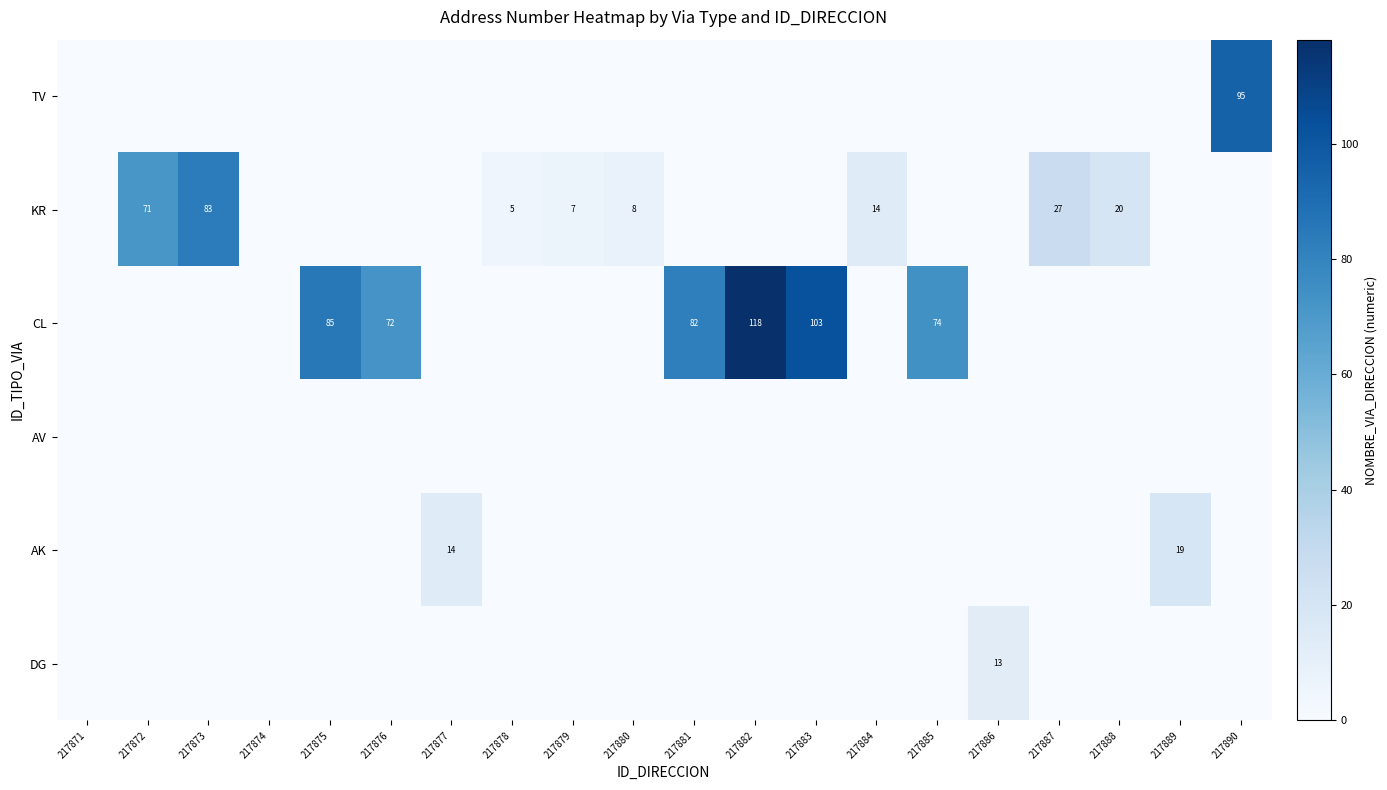

Is it true that KR equals 83 at 217873?

True